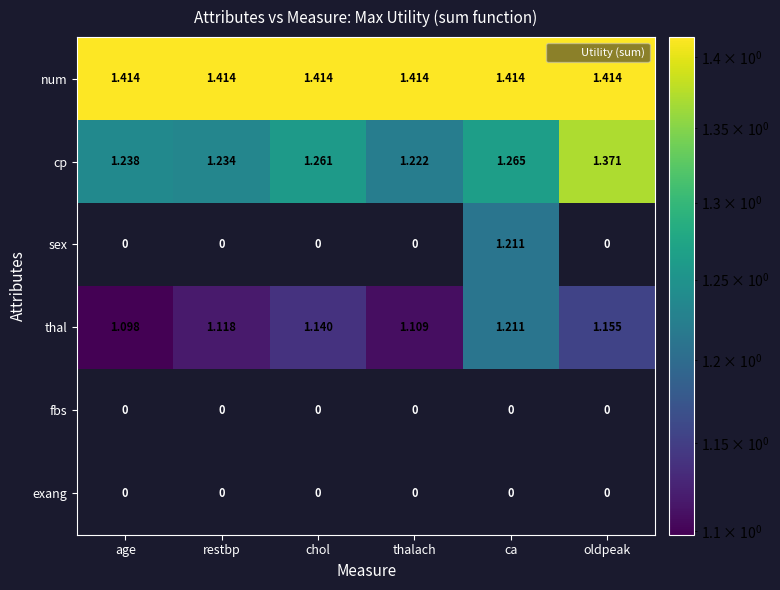

Which series changed the most between restbp and oldpeak?

cp